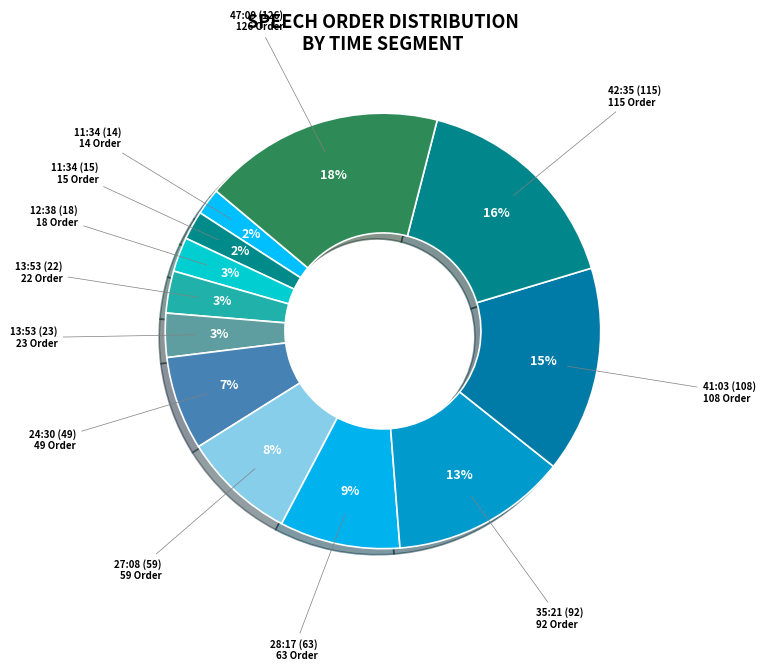

To the nearest percent, what is the difference between the largest and smallest slice percentages?

16%